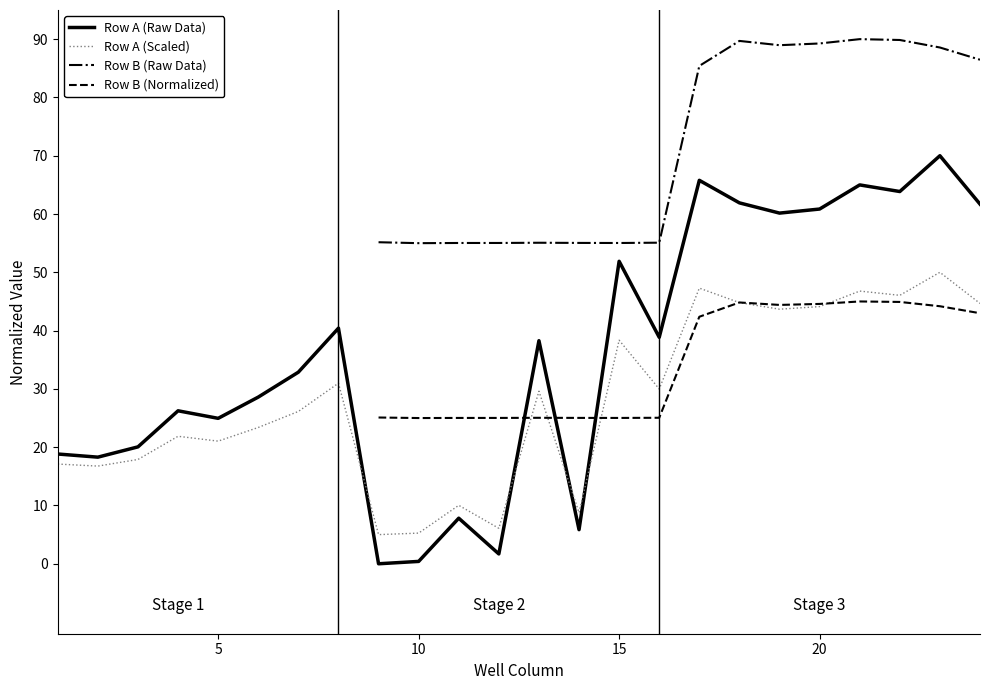

What is the highest value of the Row A (Raw Data) series?

70.0